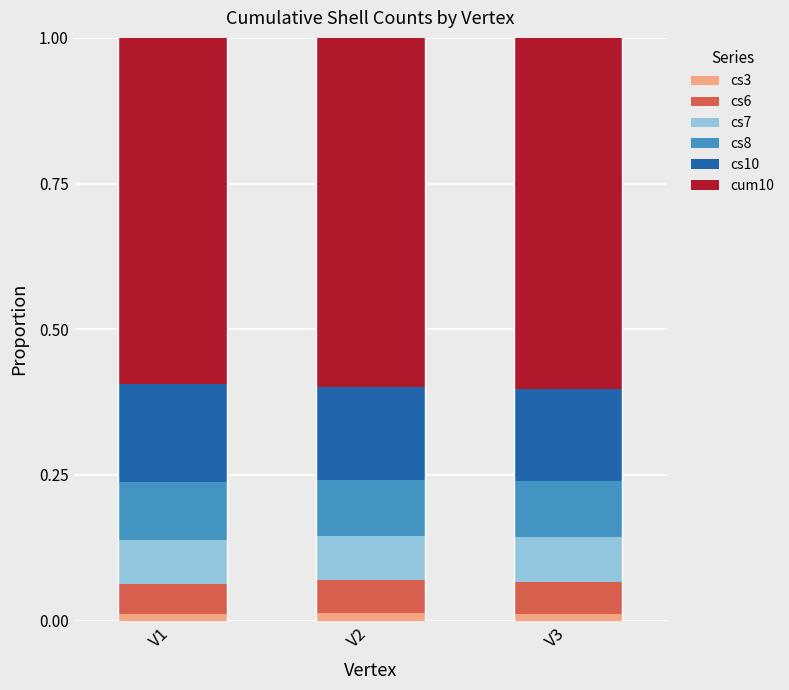

Rank the series by their maximum value, from lowest to highest.

cs3, cs6, cs7, cs8, cs10, cum10